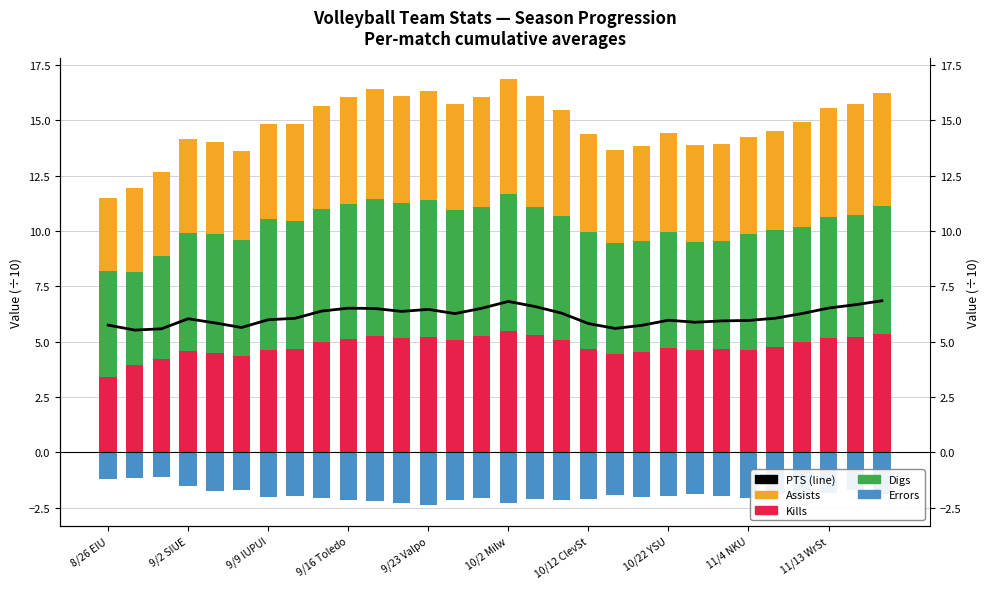

What is the smallest value displayed?

-2.4